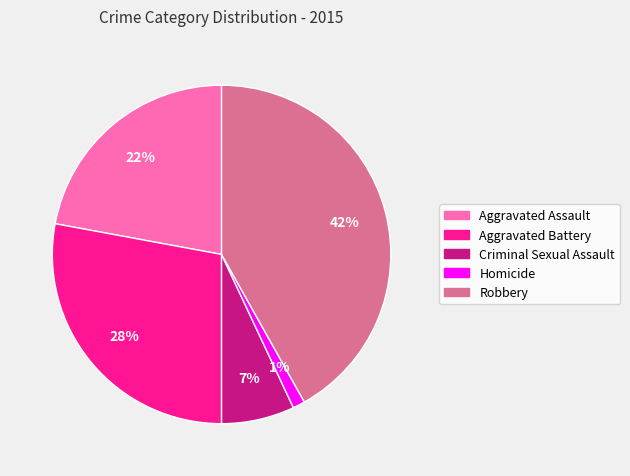

Combined, do Criminal Sexual Assault and Robbery account for over 50%?

No